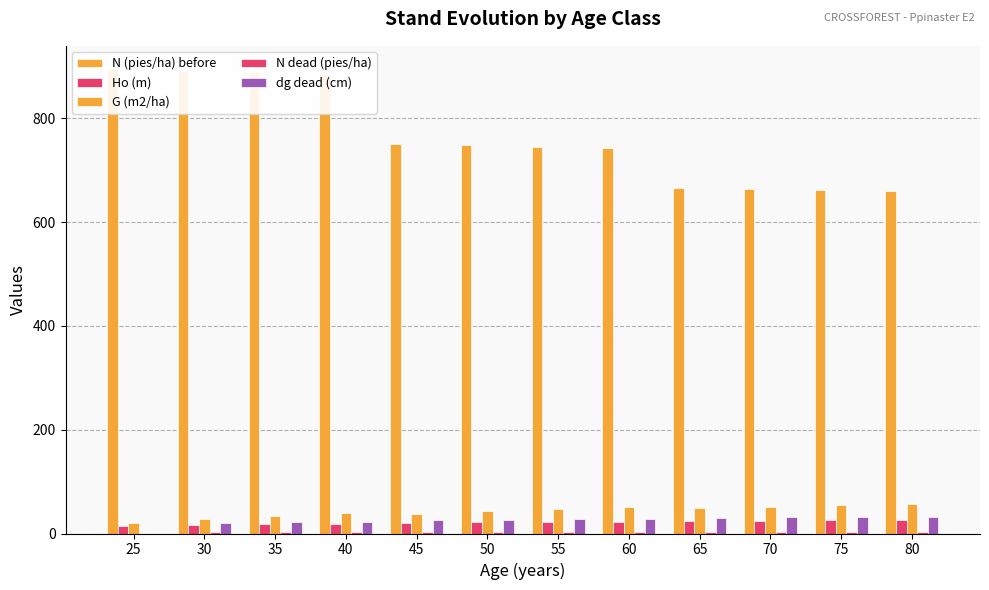

Is the value of N dead (pies/ha) at 40 greater than the value of Ho (m) at 50?

No